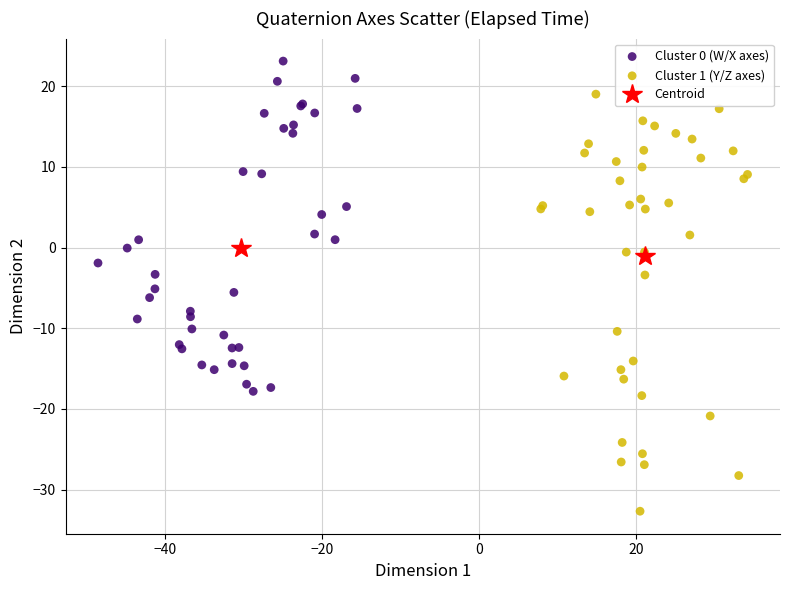

Which series has the largest Y range (max minus min)?

Cluster 1 (Y/Z axes)